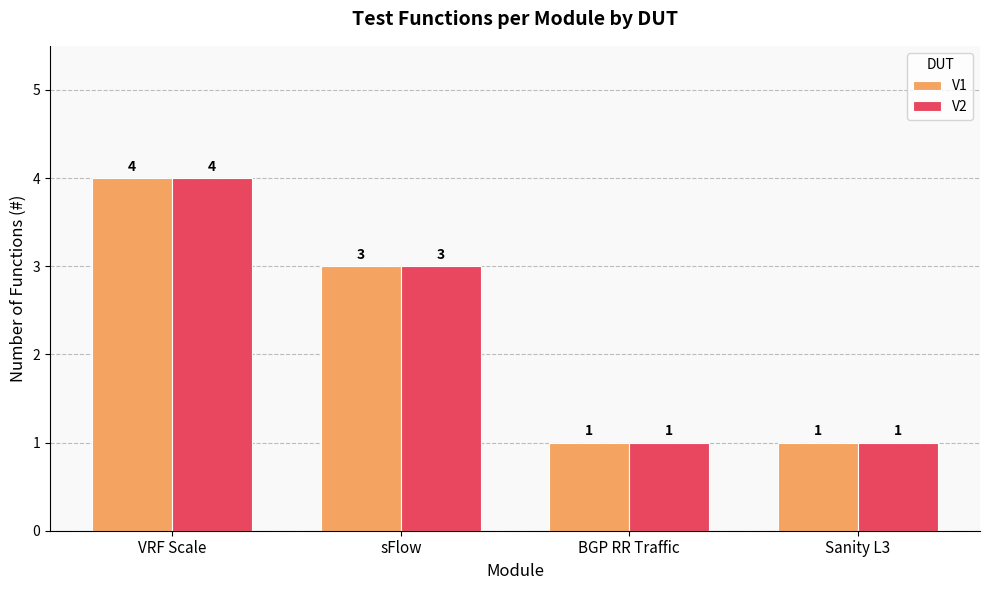

Reading left to right, list all the values displayed in this chart.

V1: 4	3	1	1
V2: 4	3	1	1